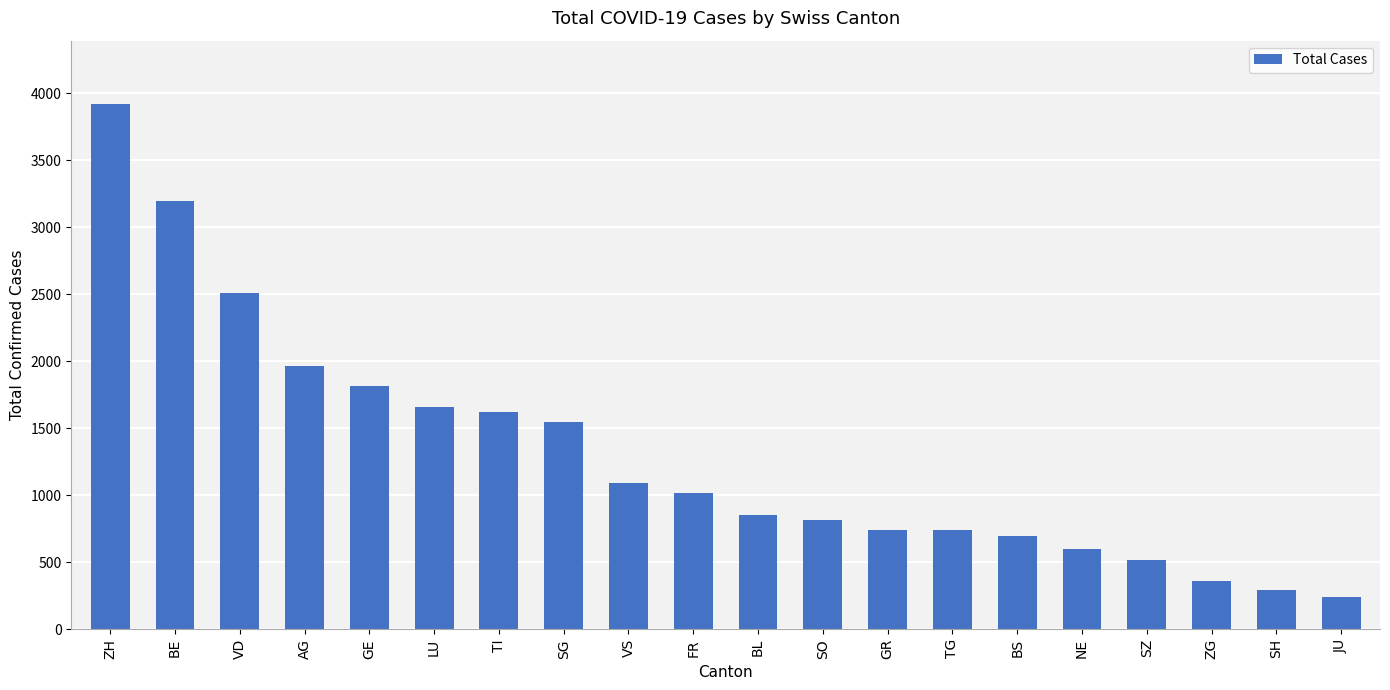

Is it true that the value at LU is 2761?

False